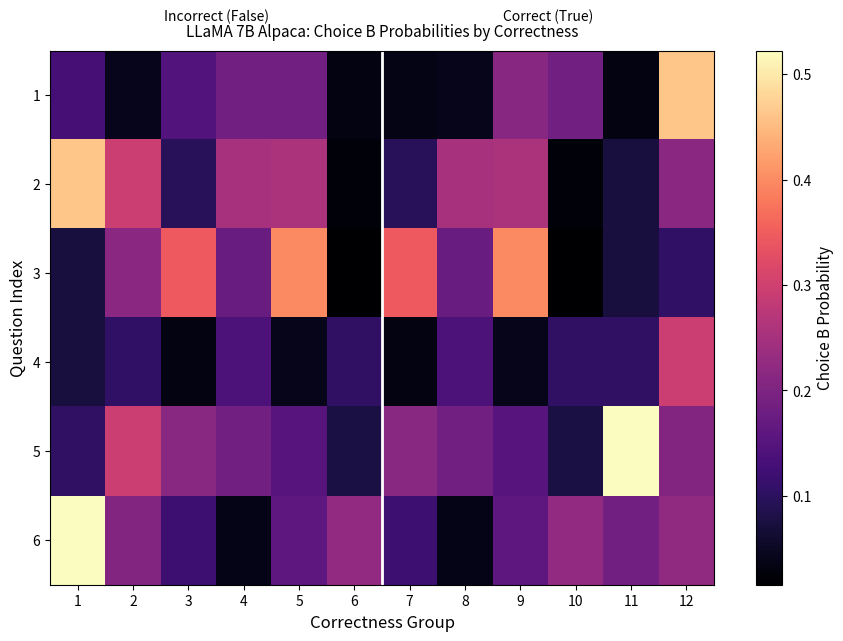

What is the spread (max minus min) of values at 9?

0.4